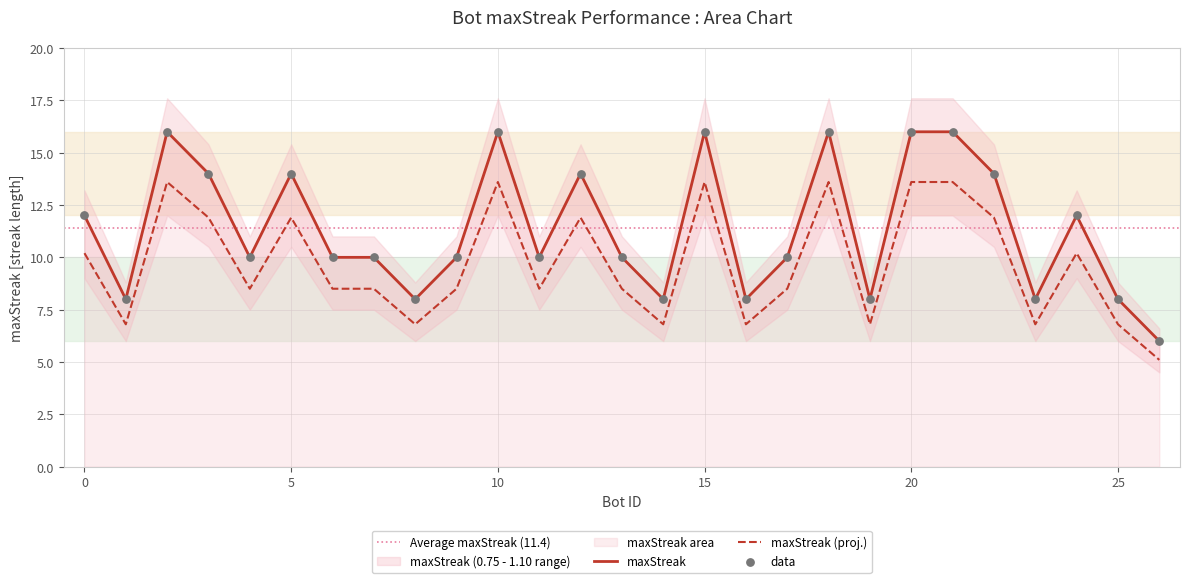

Approximately how many times larger is the value at 7 compared to 0?

0.8